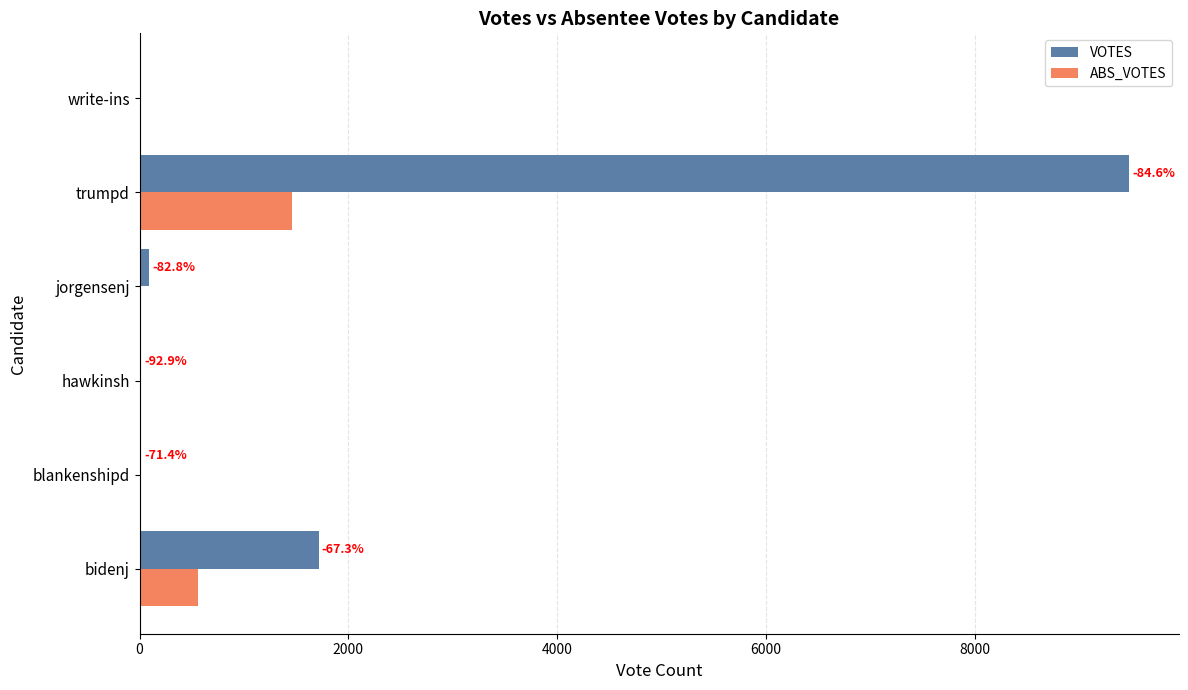

What is the highest value of the ABS_VOTES series?

1456